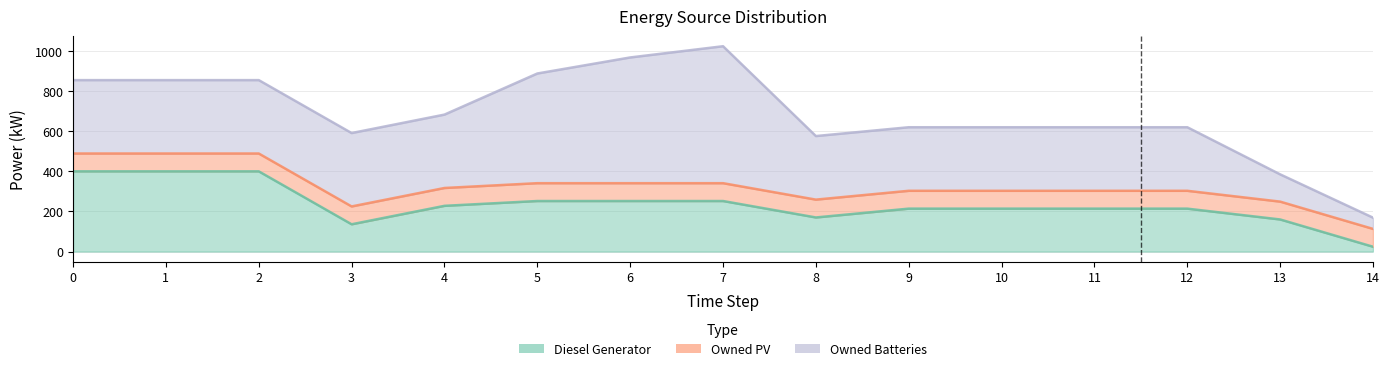

What is the value of the Diesel Generator point at the 13th from the left?

214